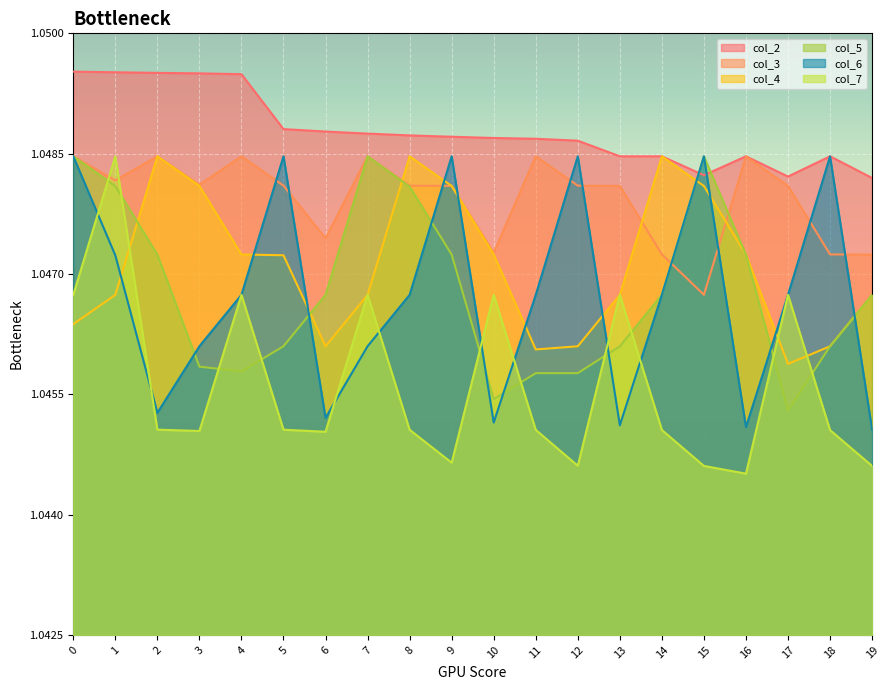

Reading left to right, what are all the values shown in this chart?

col_2: 1.0	1.0	1.0	1.0	1.0	1.0	1.0	1.0	1.0	1.0	1.0	1.0	1.0	1.0	1.0	1.0	1.0	1.0	1.0	1.0
col_3: 1.0	1.0	1.0	1.0	1.0	1.0	1.0	1.0	1.0	1.0	1.0	1.0	1.0	1.0	1.0	1.0	1.0	1.0	1.0	1.0
col_4: 1.0	1.0	1.0	1.0	1.0	1.0	1.0	1.0	1.0	1.0	1.0	1.0	1.0	1.0	1.0	1.0	1.0	1.0	1.0	1.0
col_5: 1.0	1.0	1.0	1.0	1.0	1.0	1.0	1.0	1.0	1.0	1.0	1.0	1.0	1.0	1.0	1.0	1.0	1.0	1.0	1.0
col_6: 1.0	1.0	1.0	1.0	1.0	1.0	1.0	1.0	1.0	1.0	1.0	1.0	1.0	1.0	1.0	1.0	1.0	1.0	1.0	1.0
col_7: 1.0	1.0	1.0	1.0	1.0	1.0	1.0	1.0	1.0	1.0	1.0	1.0	1.0	1.0	1.0	1.0	1.0	1.0	1.0	1.0